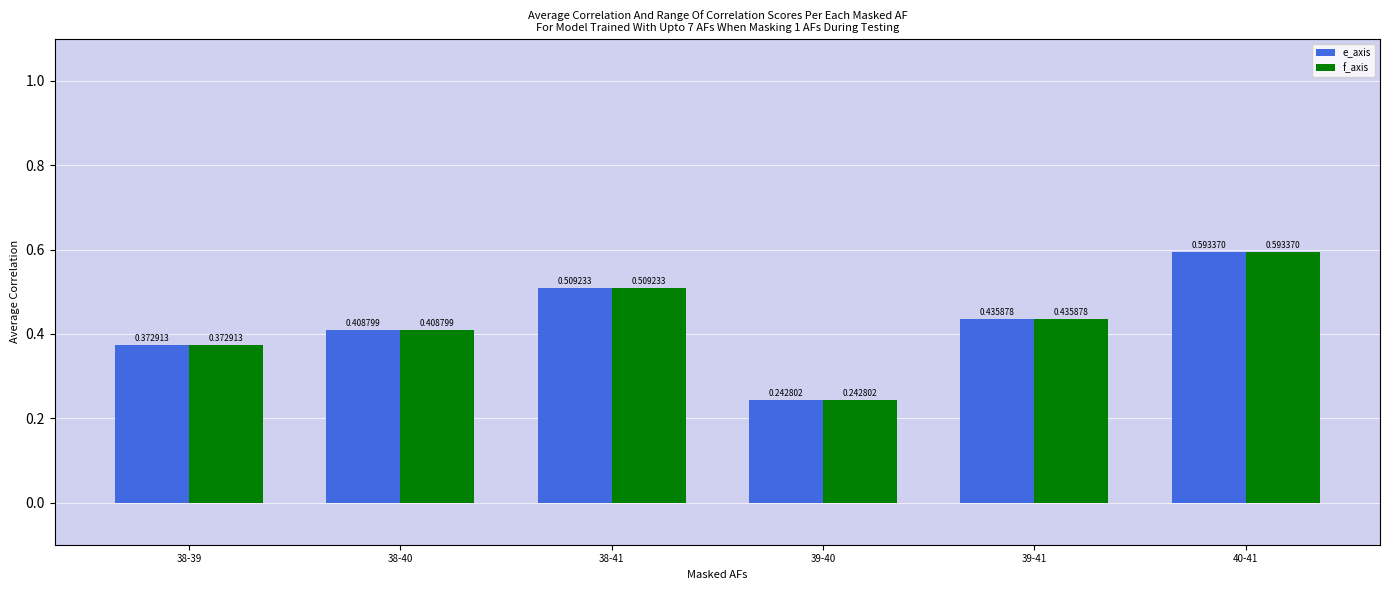

Rank the categories by e_axis value from lowest to highest.

39-40, 38-39, 38-40, 39-41, 38-41, 40-41